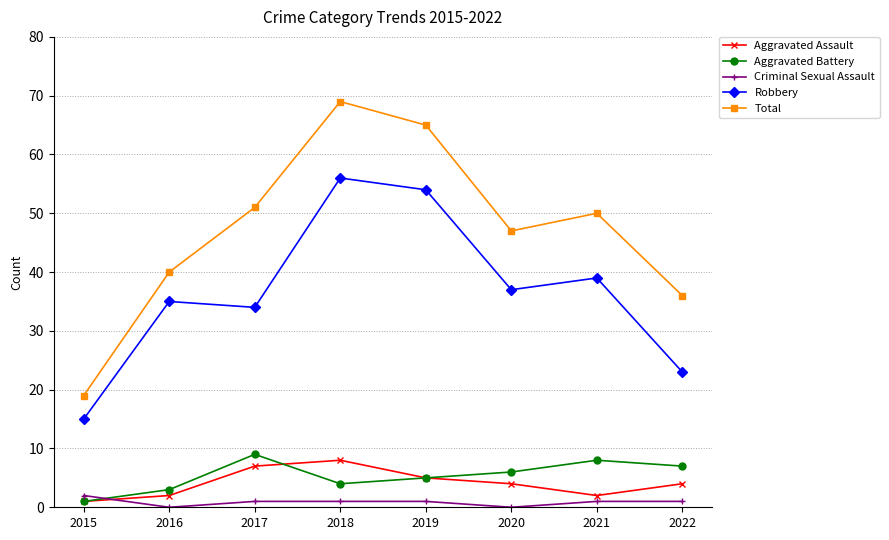

How many interior local valleys does the Robbery series have?

2